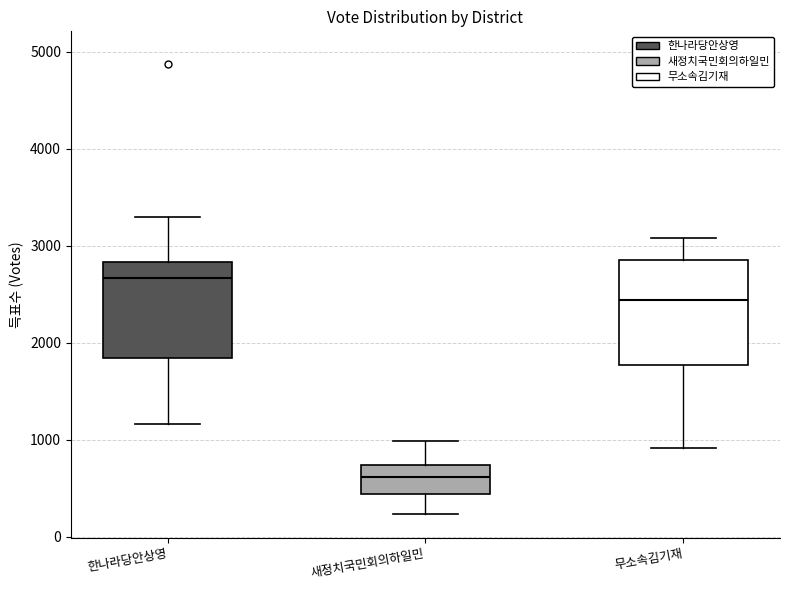

Reading left to right, read every box against the y-axis: the position of its median line, the range the box covers, and the ends of its whiskers. The values are not printed on the chart, so give them approximately, as read against the axis.

한나라당안상영: median 2700, box 1800 to 2800, whiskers 1200 to 3300
새정치국민회의하일민: median 600, box 400 to 700, whiskers 200 to 1000
무소속김기재: median 2400, box 1800 to 2800, whiskers 900 to 3100